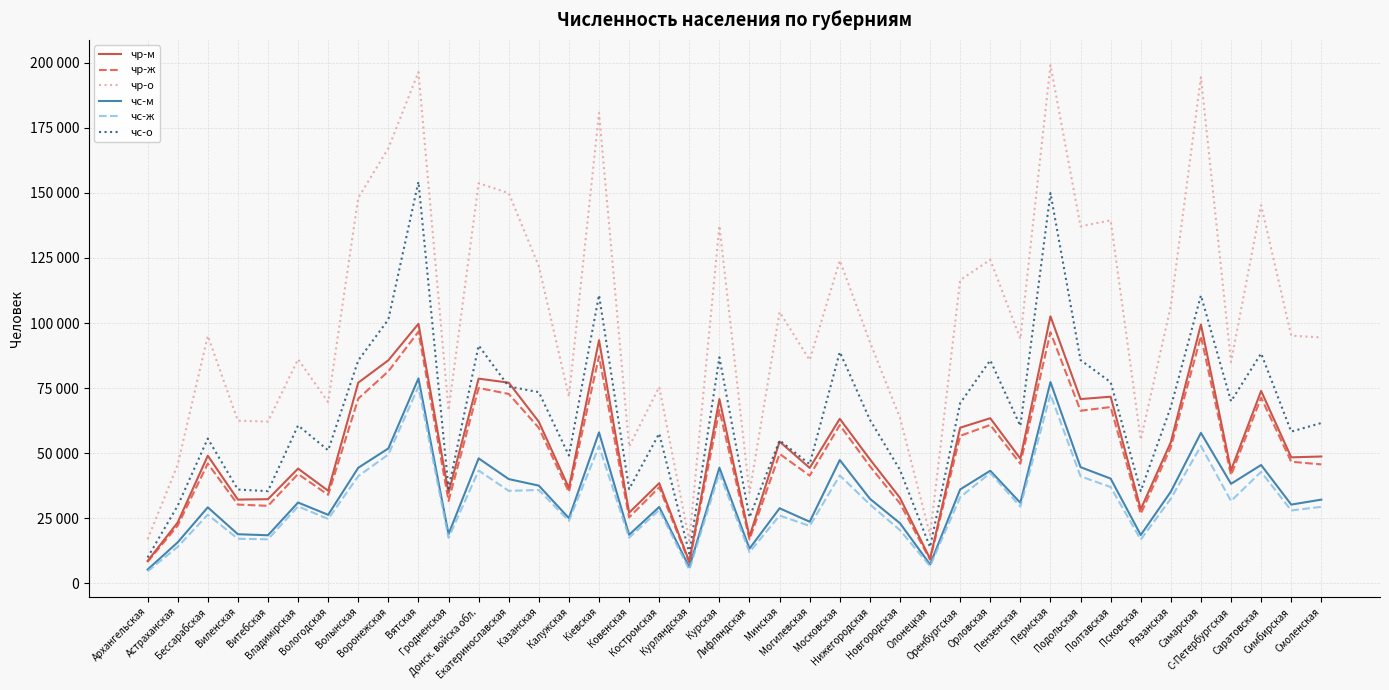

Where does the чр-о series first go above 95090?

Волынская